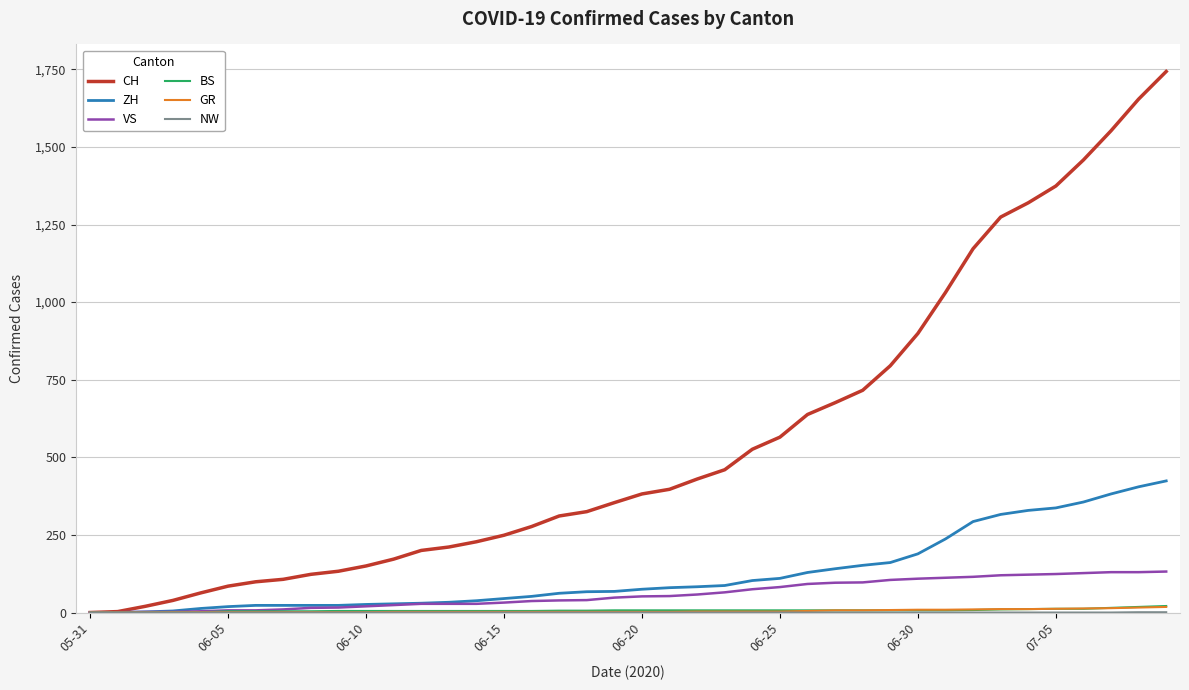

Which series has the largest total across all categories?

CH